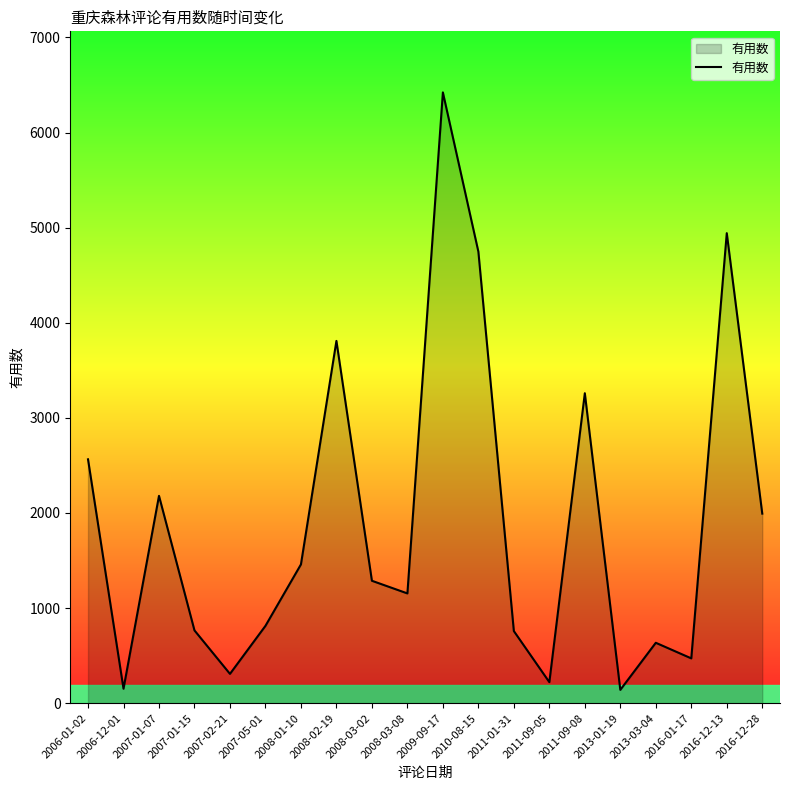

What is the ratio of the value at 2010-08-15 to the value at 2008-03-02?

3.7